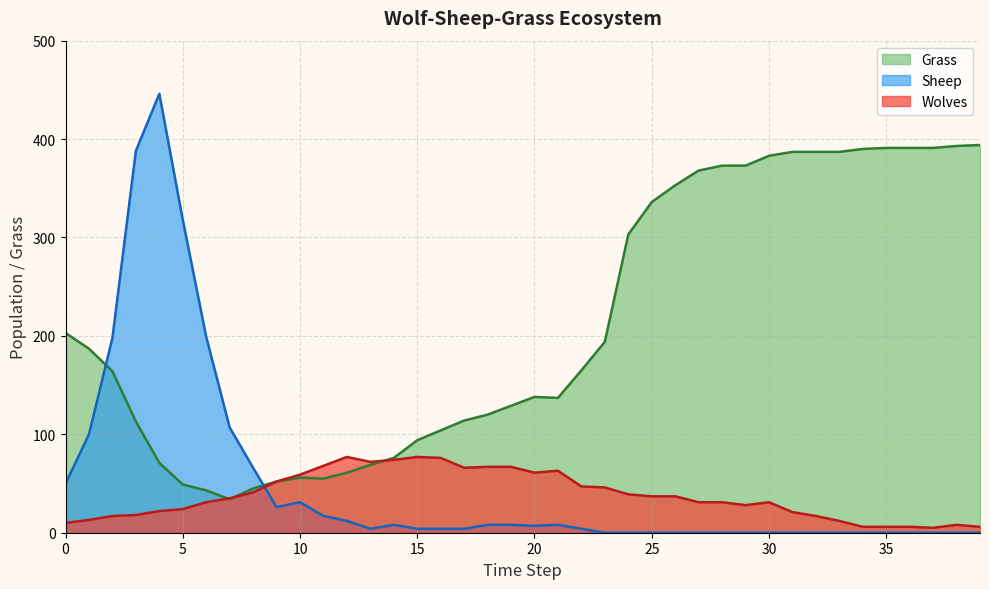

How many lines are shown in the chart?

3